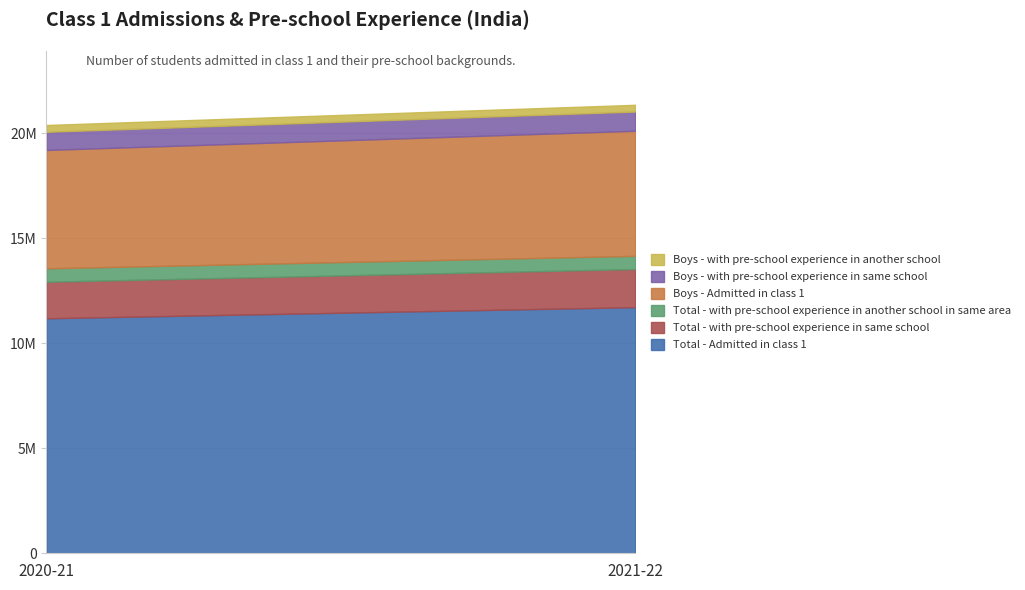

Is it true that Total - Admitted in class 1 equals 2840494 at 2020-21?

False